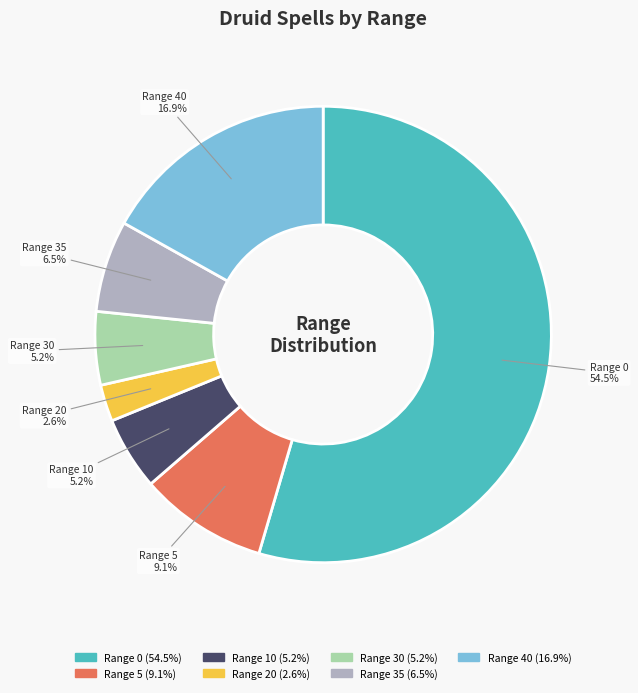

Between Range 10 (5.2%) and Range 20 (2.6%), which is larger?

Range 10 (5.2%)